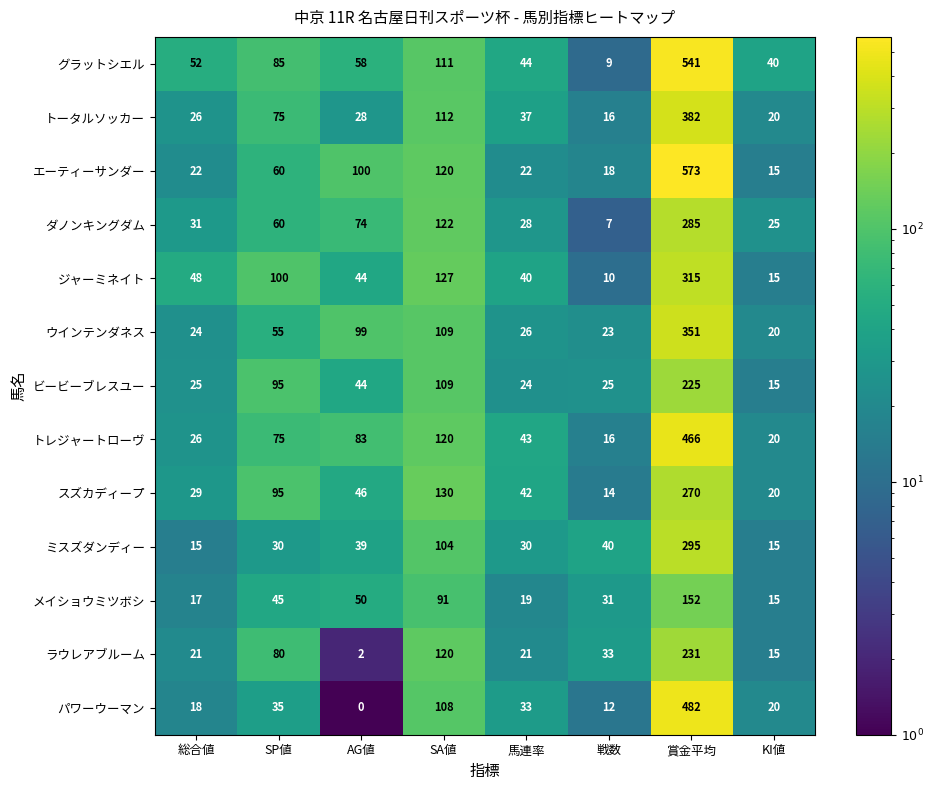

What is the smallest value displayed?

0